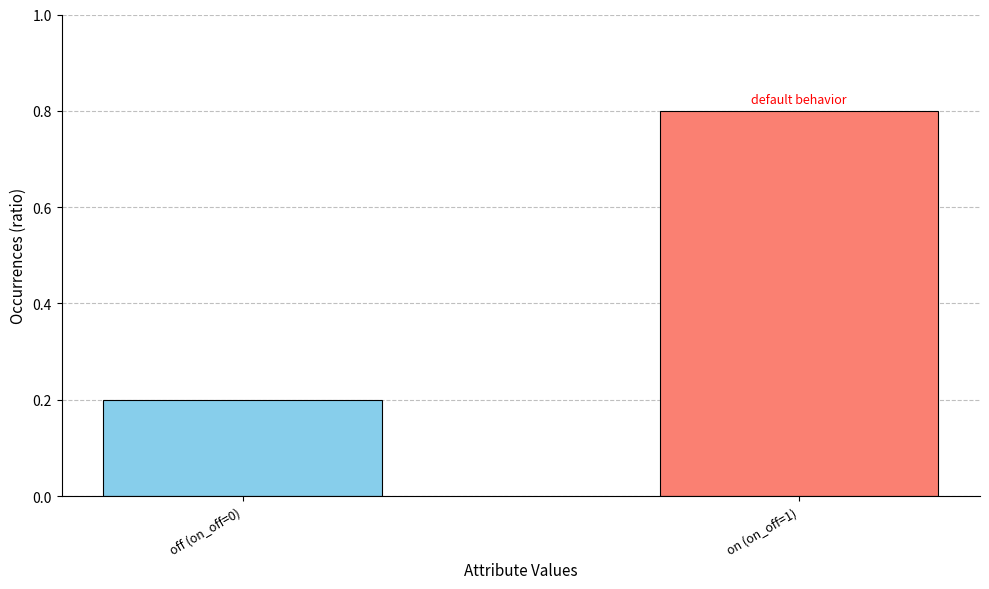

What is the average value?

0.5